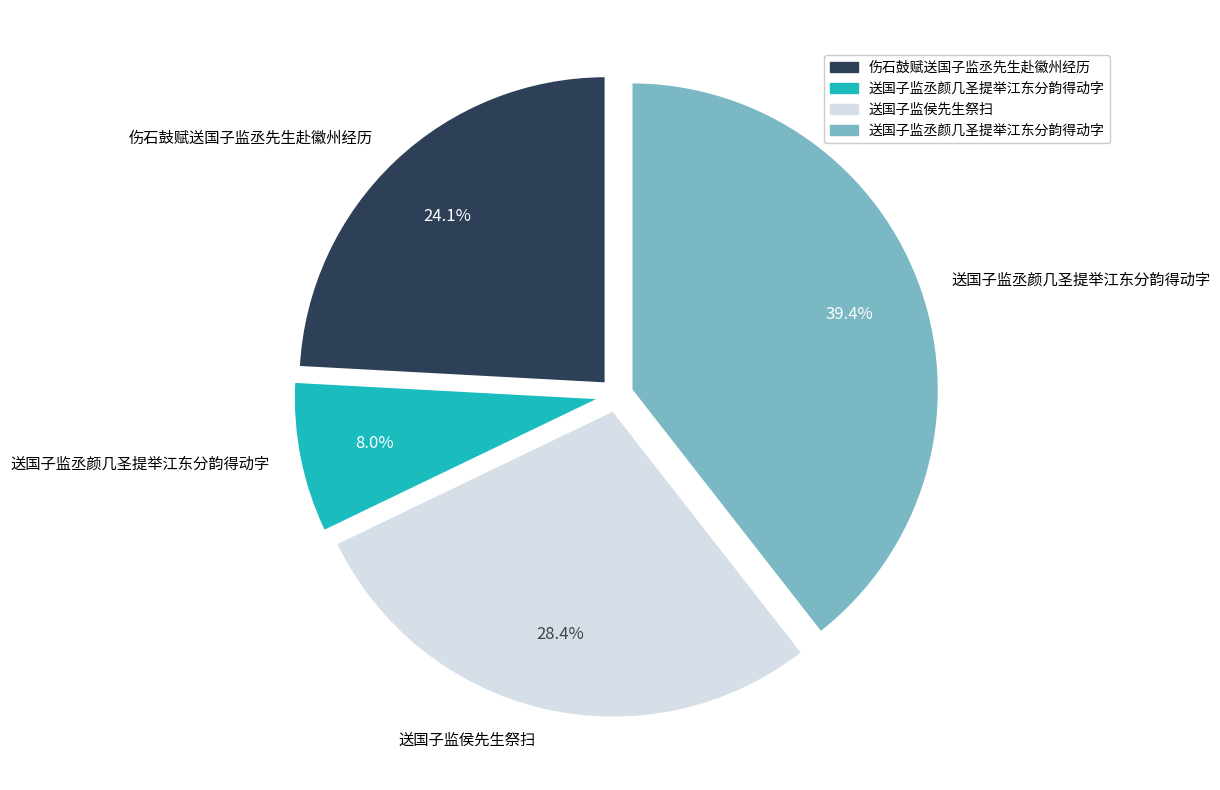

Does any single category account for the majority?

No